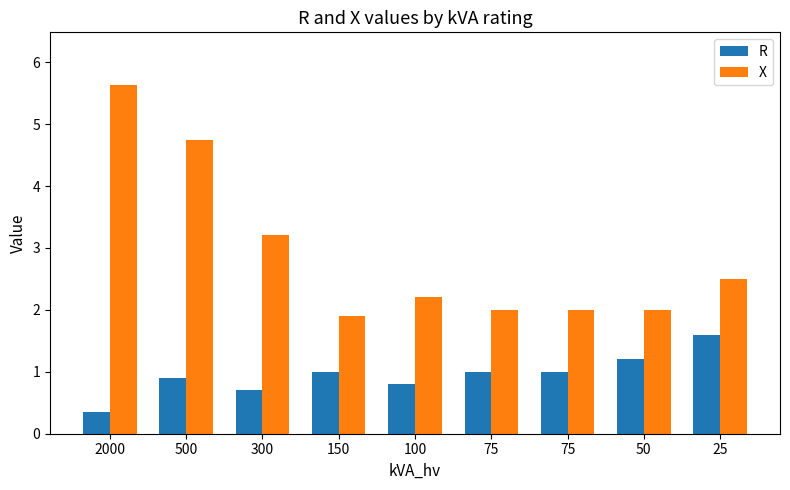

How many bars are there in total?

18